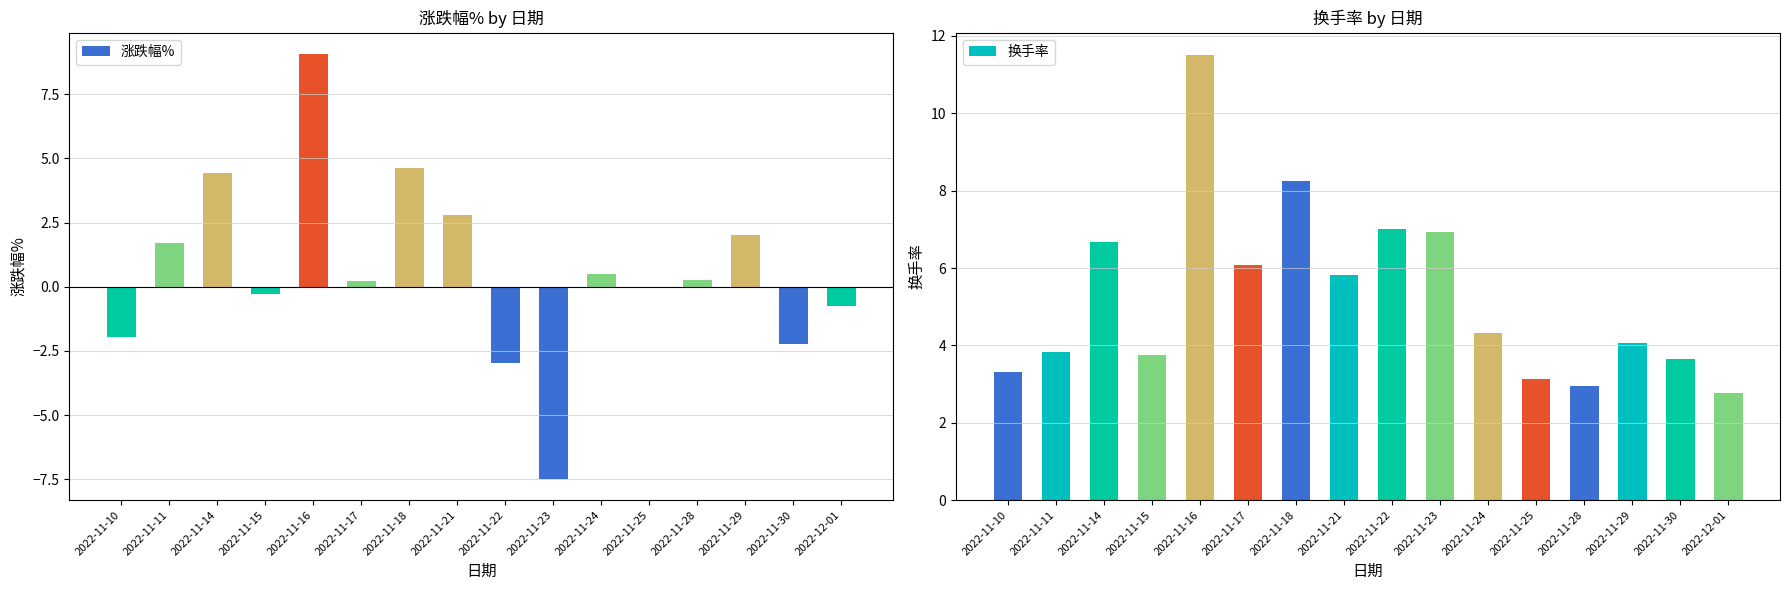

At how many categories does at least one series exceed 2?

16